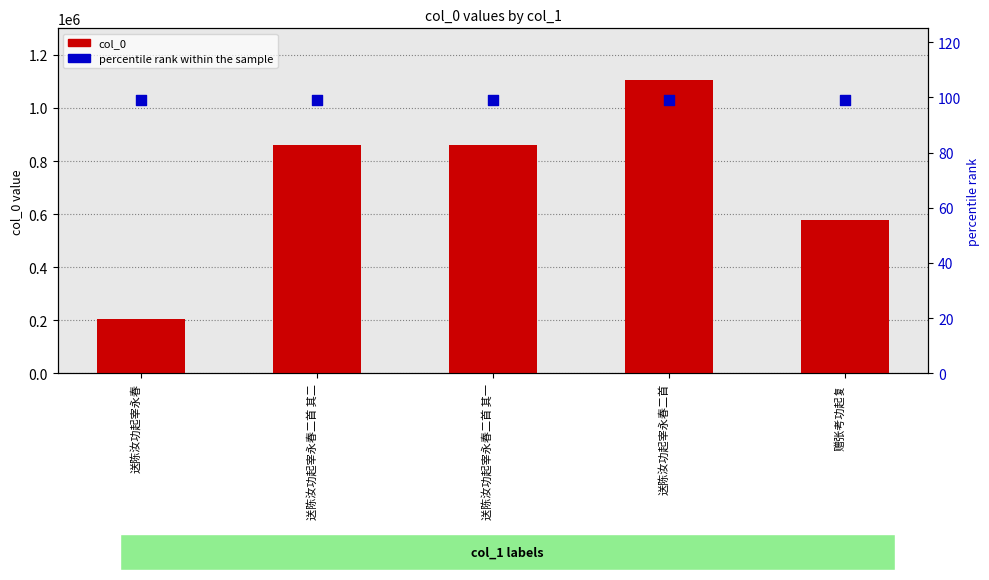

Which series has the largest total across all categories?

col_0